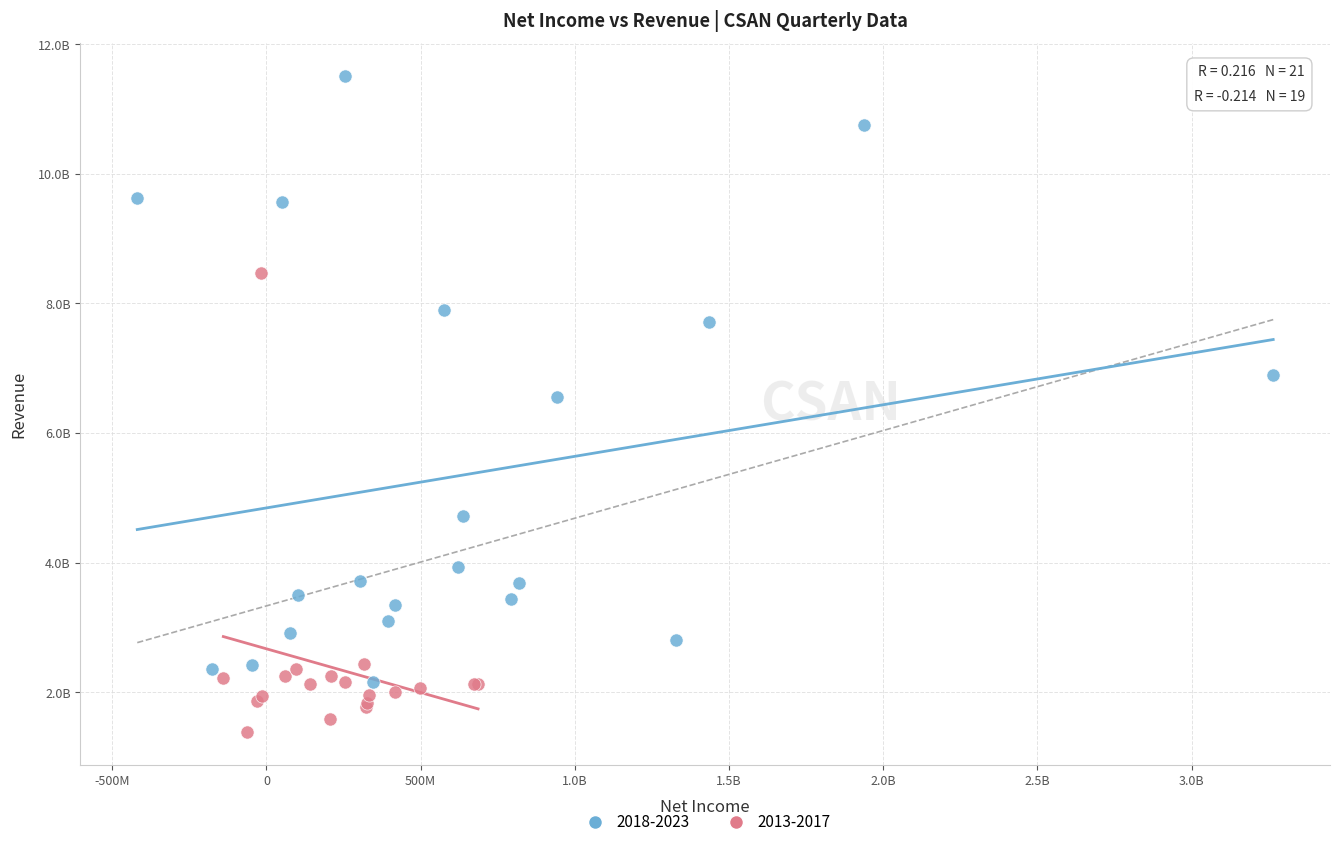

What are all the series names shown in the legend?

2018-2023, 2013-2017